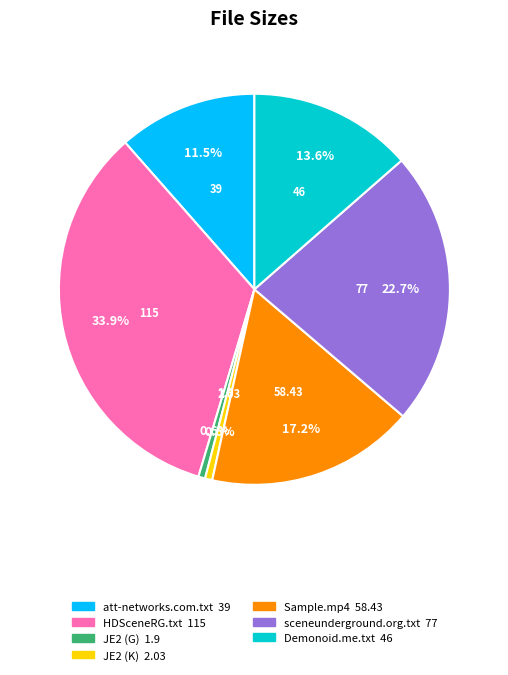

Is there a majority slice in this chart?

No